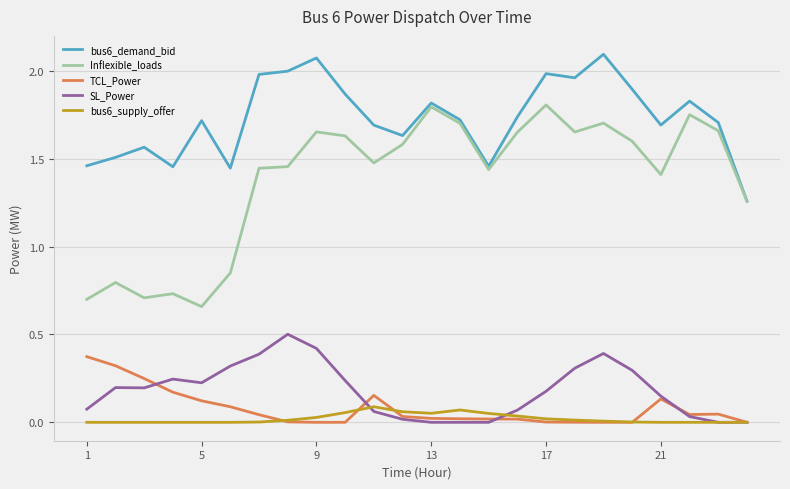

Which series has the largest range (max minus min)?

Inflexible_loads